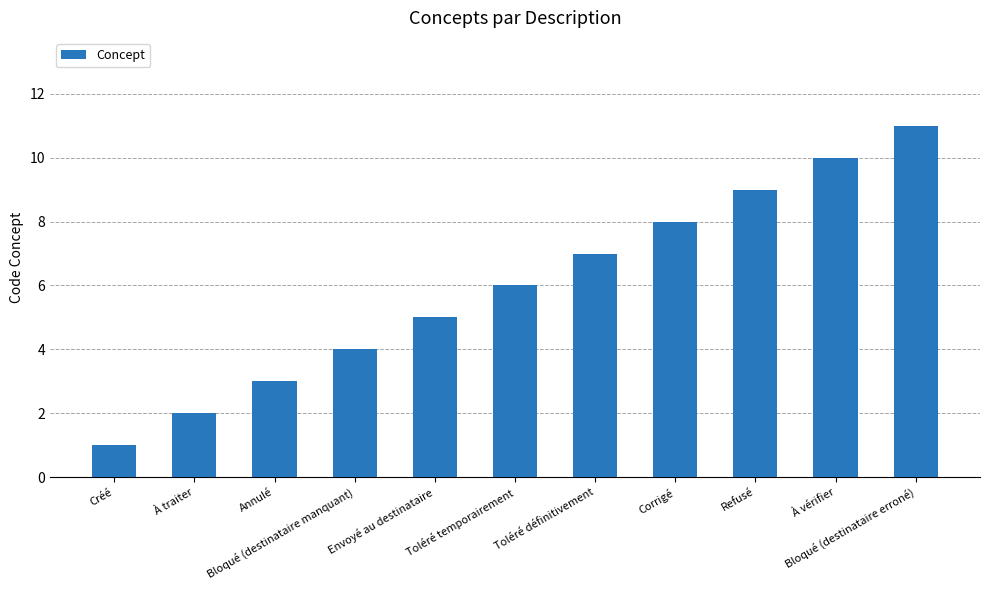

What is the minimum value shown in the chart?

1